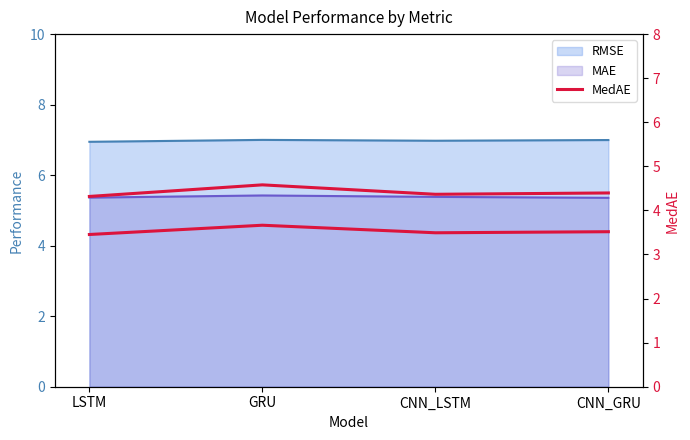

What is the value of the MedAE point at the 1st from the left?

4.3